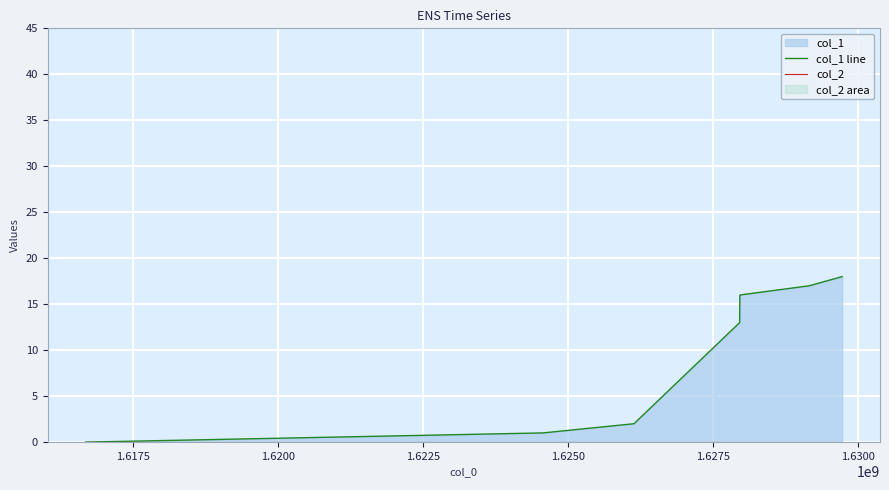

Which series has the largest total across all categories?

col_1 line